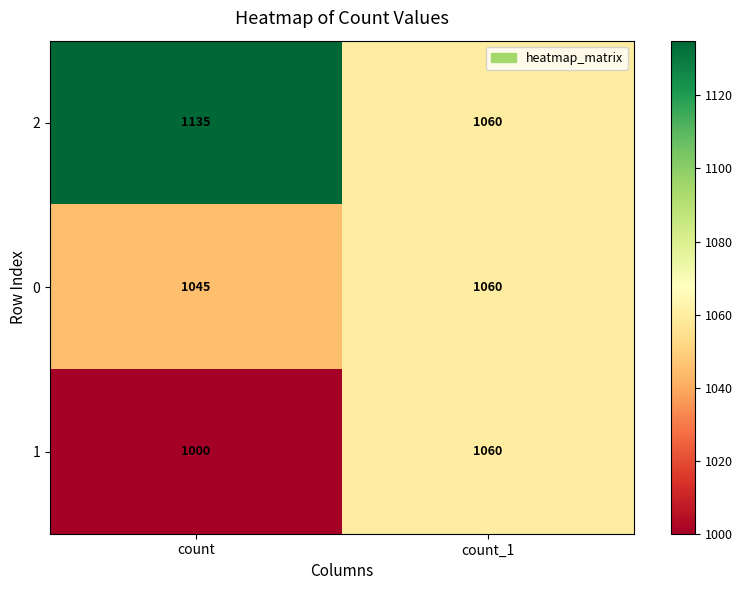

Rank the series by their average value, from lowest to highest.

1, 0, 2